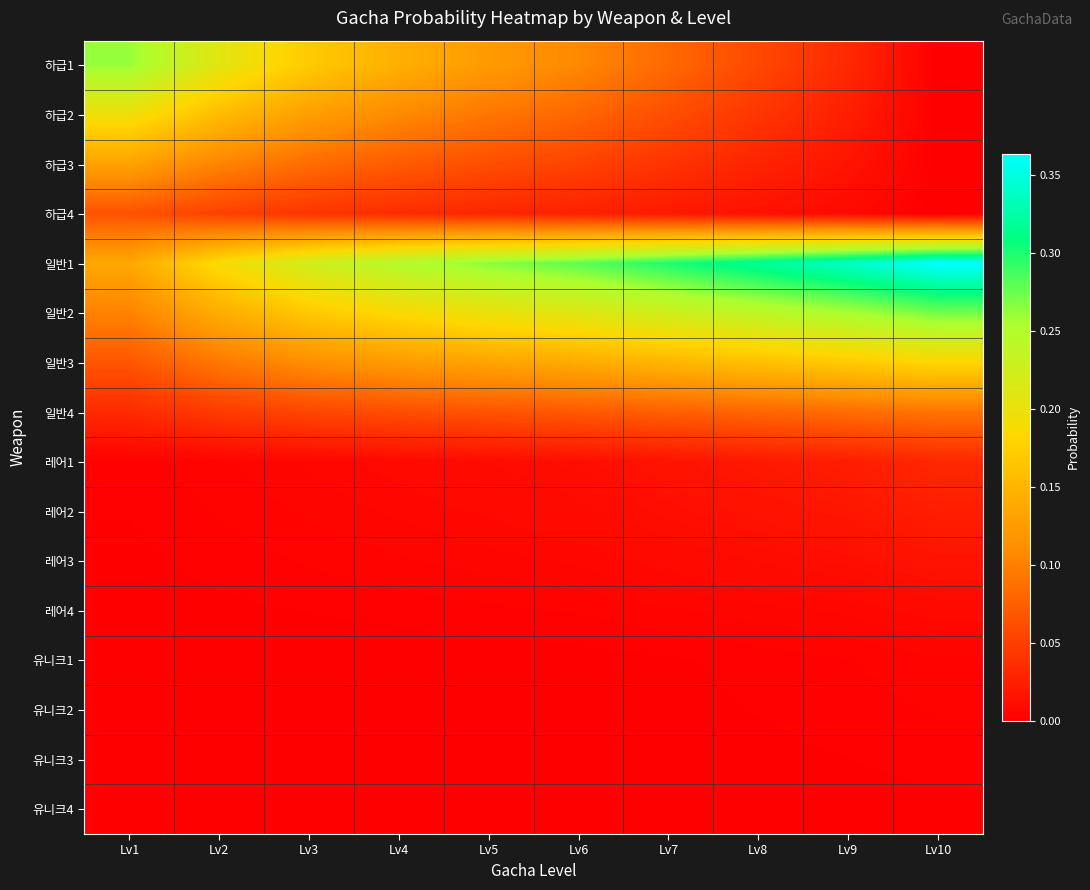

Which series has the largest range (max minus min)?

하급1